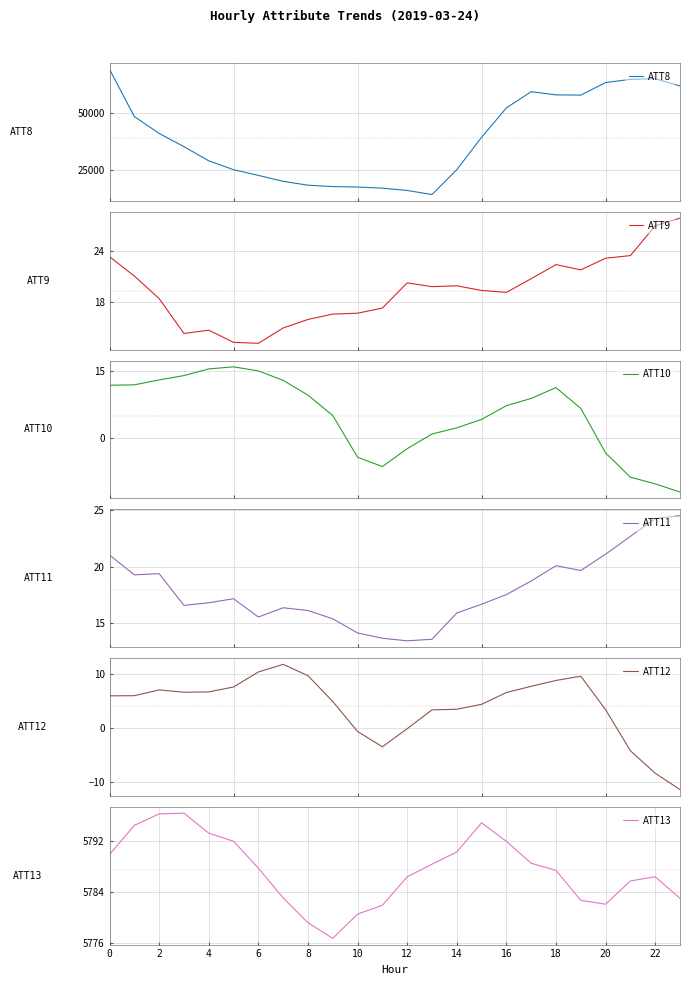

The value of ATT9 at 21 is 31.5. True or false?

False